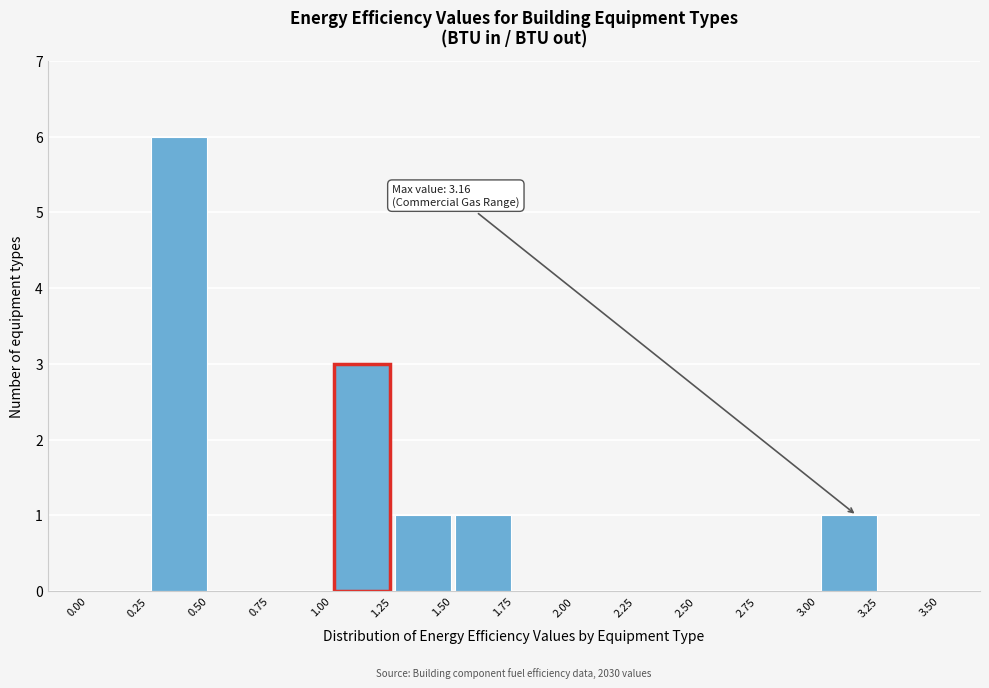

Which range on the x-axis has the tallest bar?

0.25 to 0.50